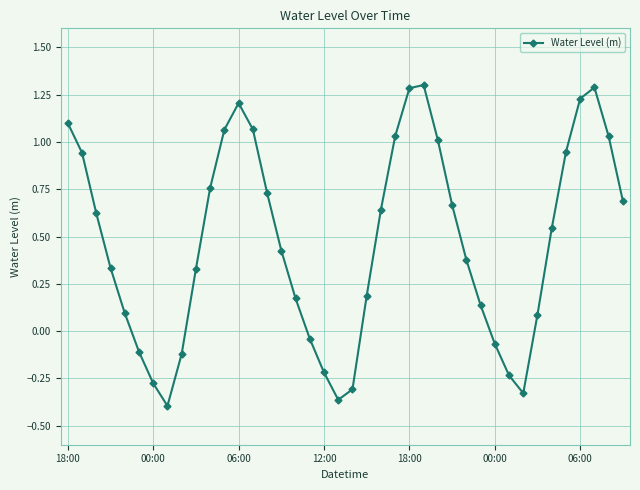

True or false: there are more than 1 points higher than both neighbors.

True